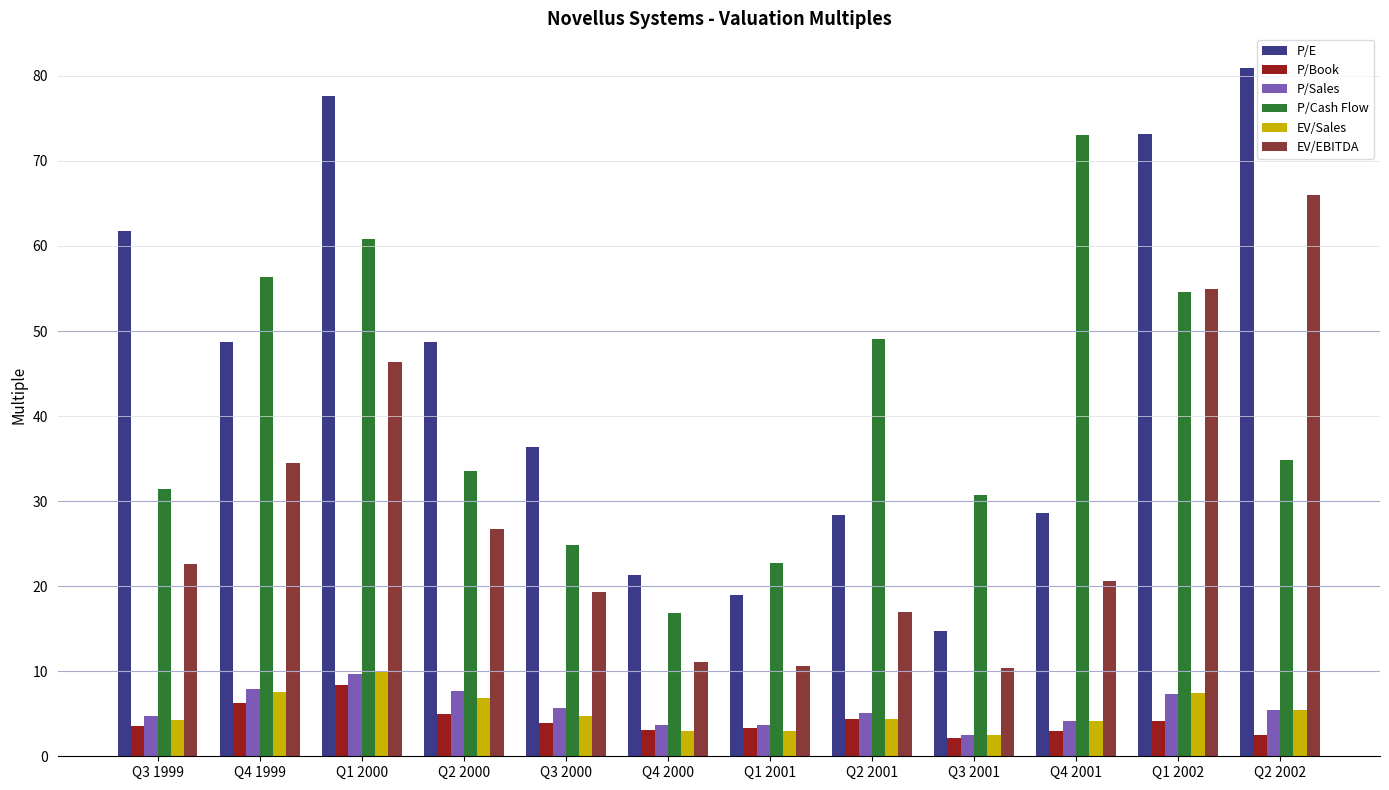

The P/Book series shows 1.3 at Q1 2002. True or false?

False